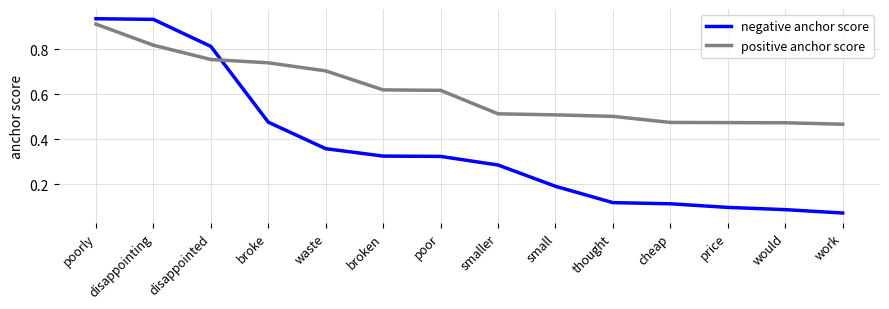

How many intersections are there between positive anchor score and negative anchor score?

1